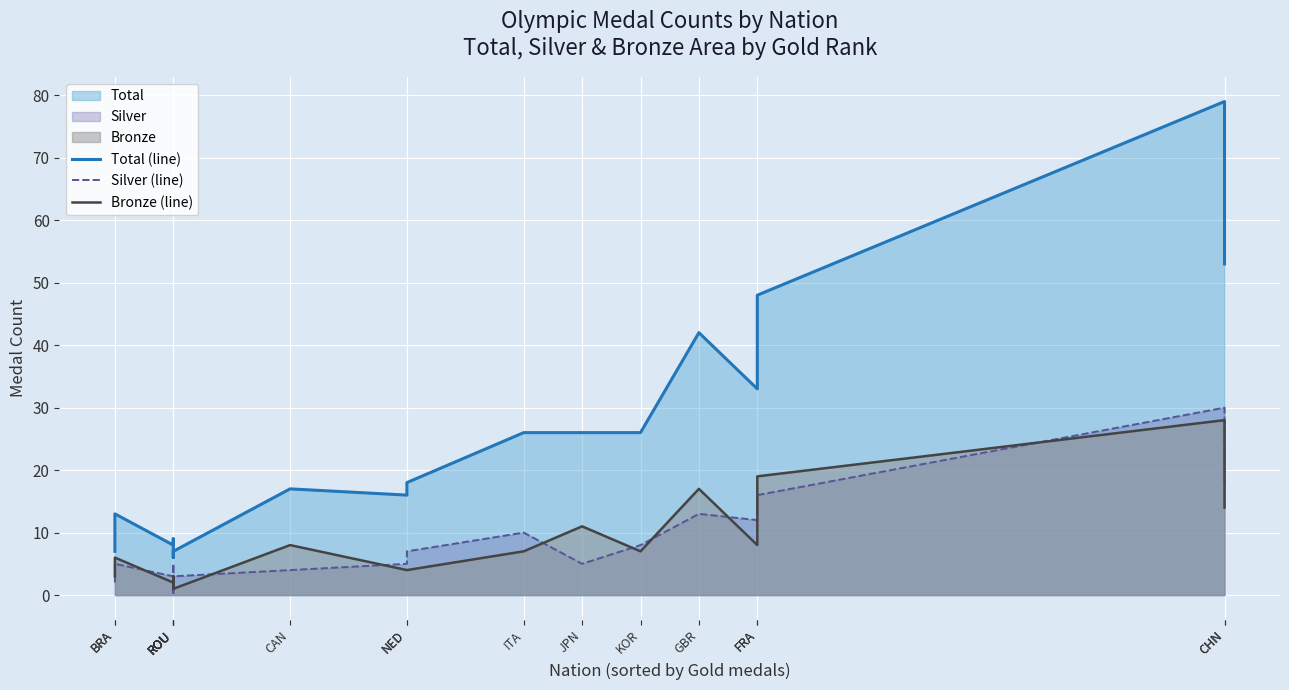

What is the greatest value displayed?

79